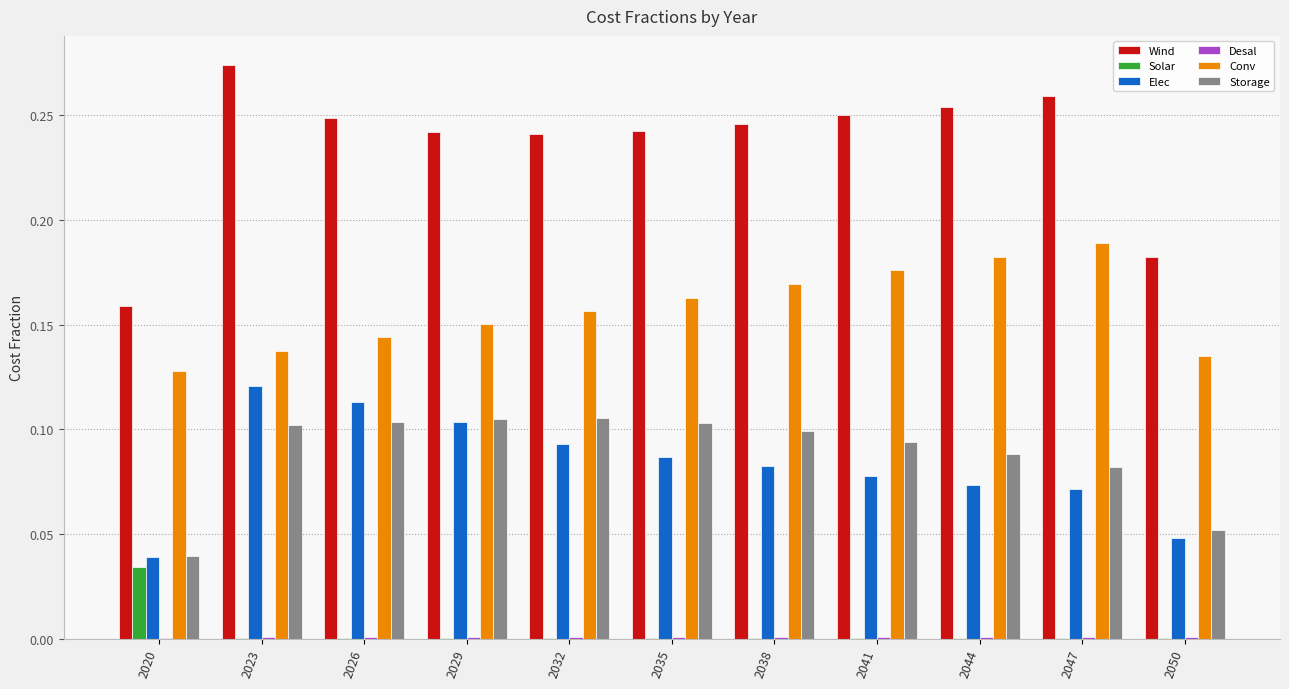

Is the value of Storage at 2038 greater than the value of Conv at 2023?

No